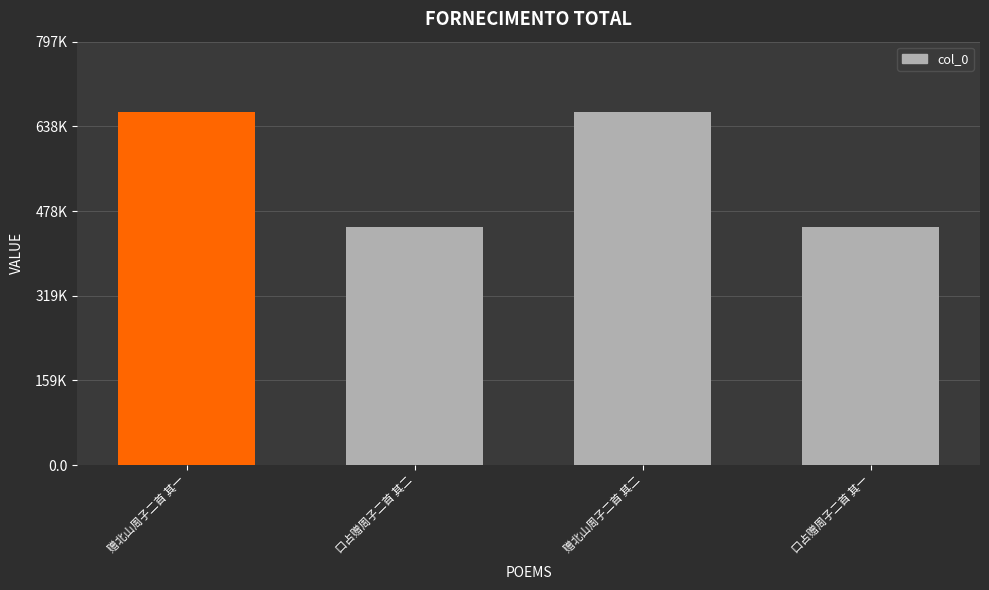

Does the chart contain any negative values?

No